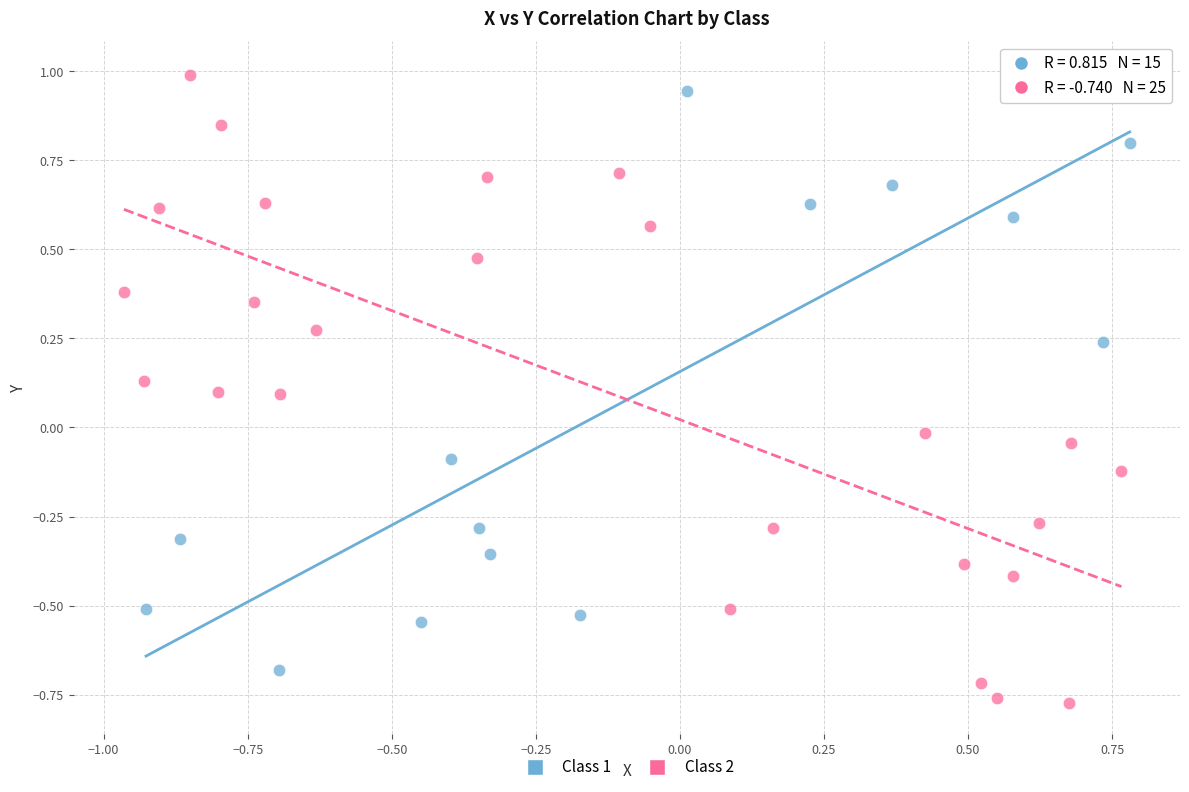

Which series reaches the minimum Y coordinate?

Class 2